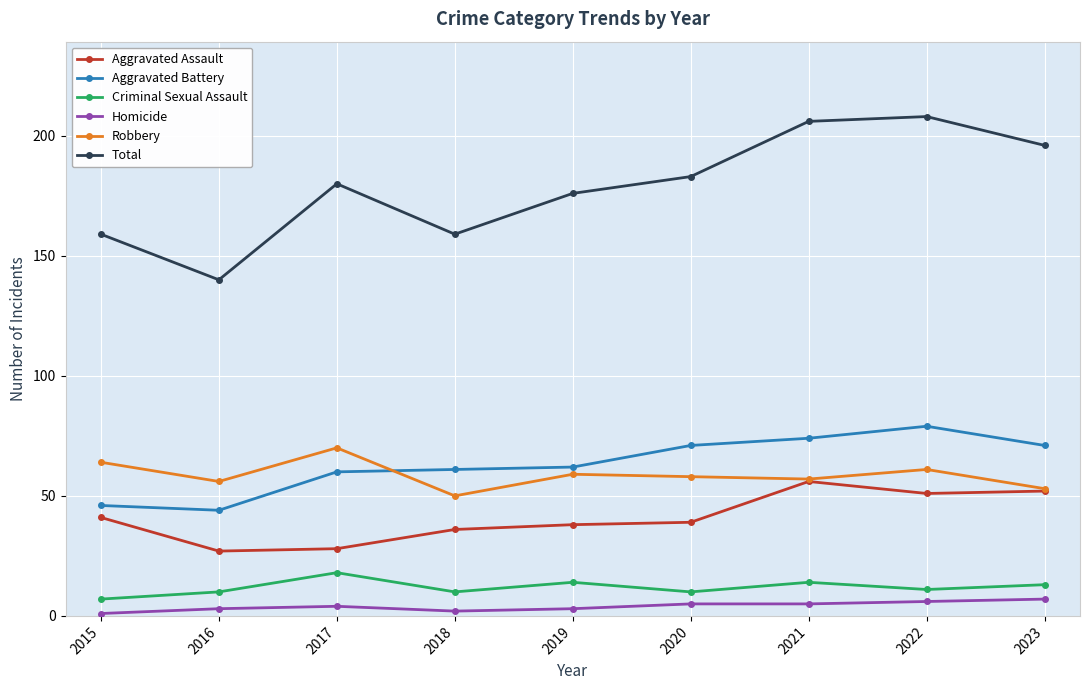

True or false: Criminal Sexual Assault and Aggravated Assault intersect in this chart.

False